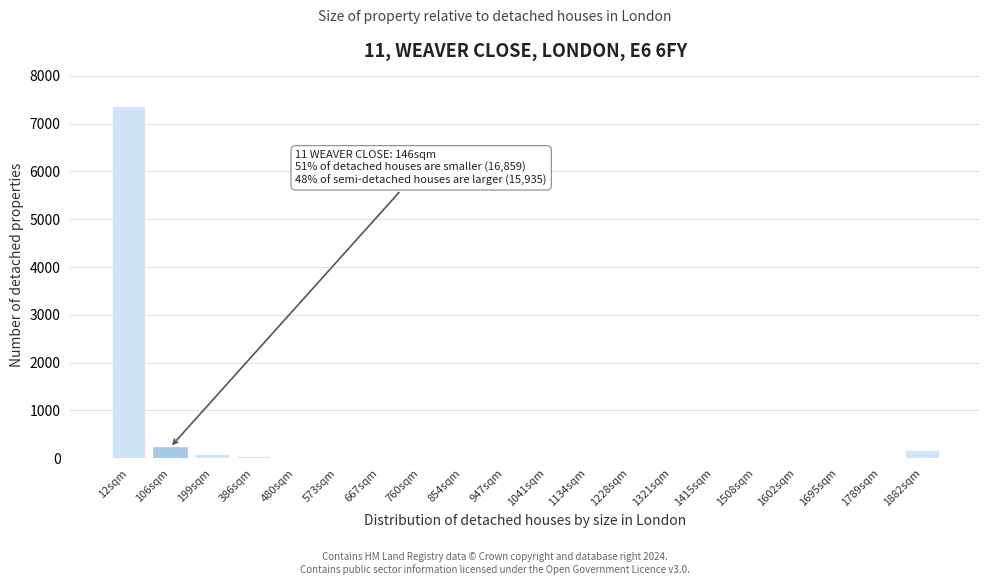

At which category does the chart reach its peak across all series?

12sqm